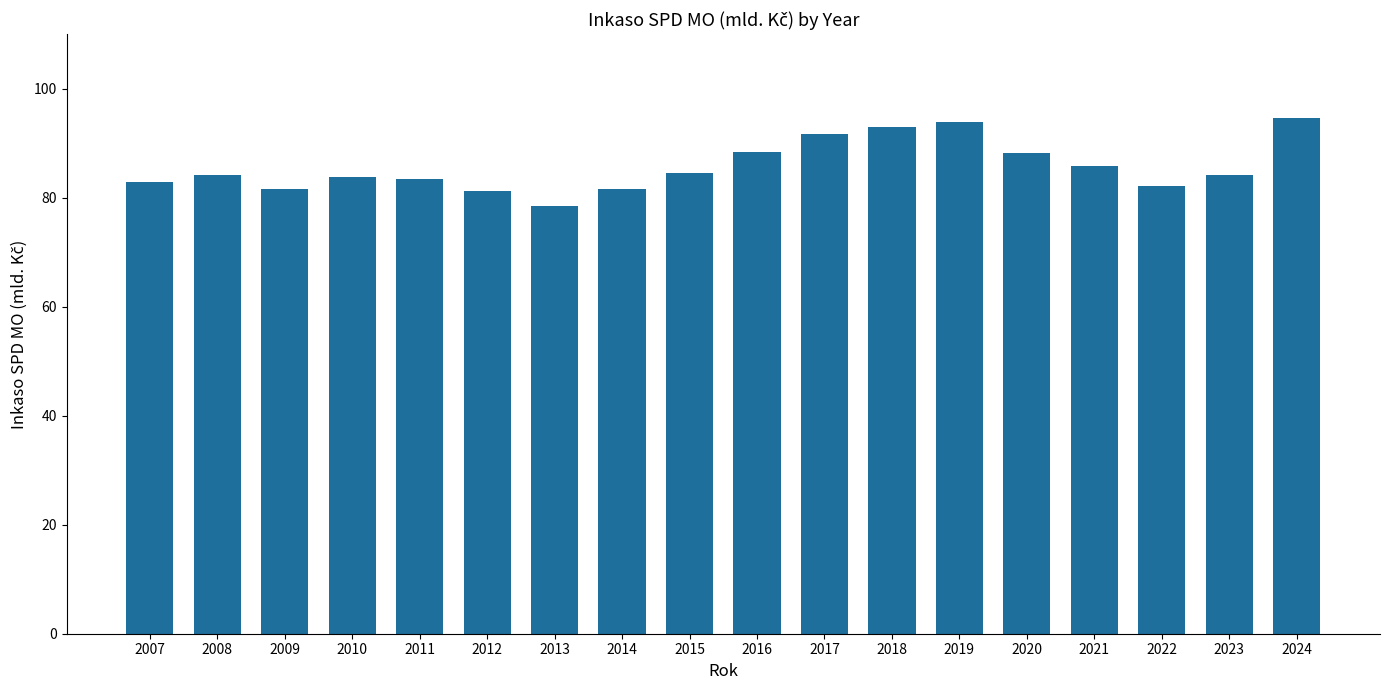

Count the number of data series in this chart.

1